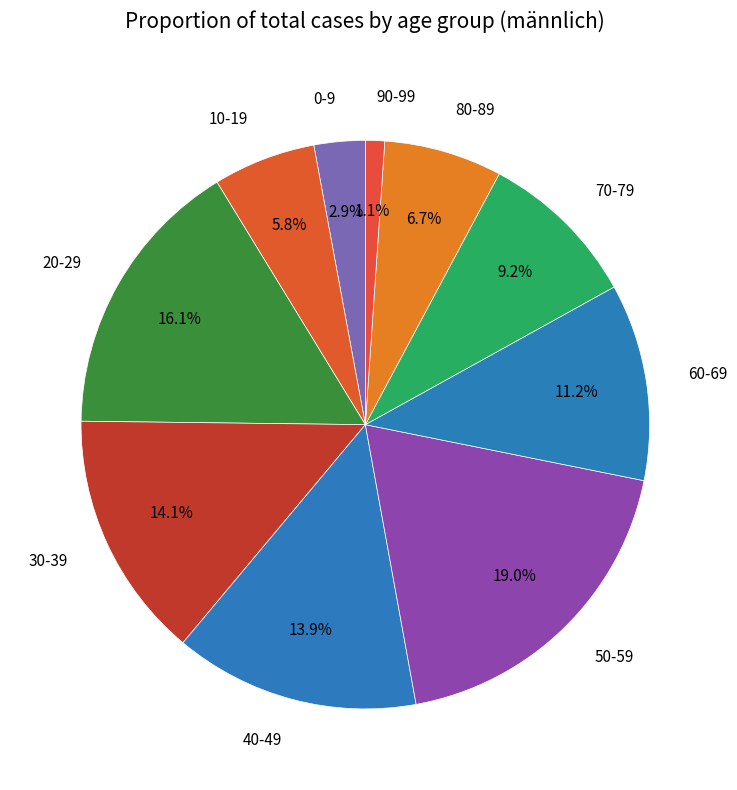

Is the sum of 90-99 and 0-9 greater than half?

No